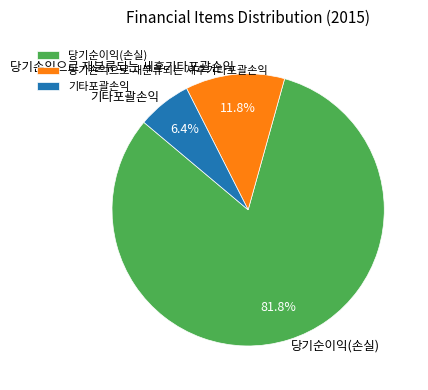

What is the majority slice?

당기순이익(손실)